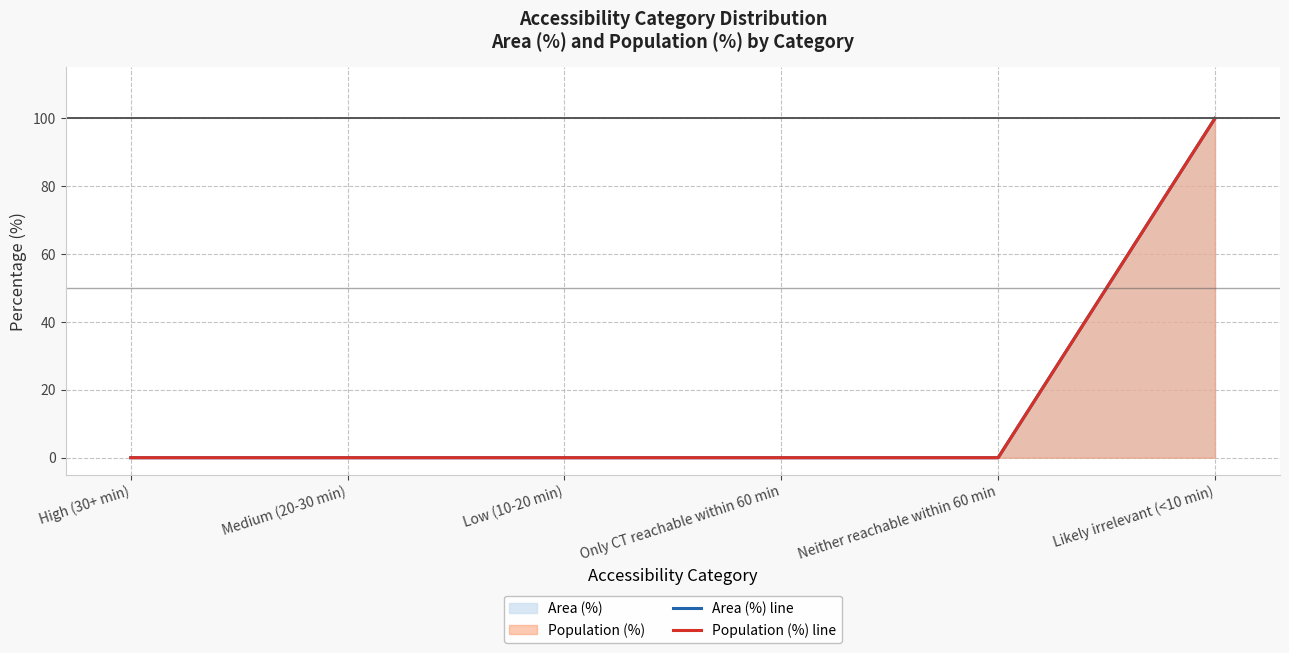

How many lines are shown in the chart?

2